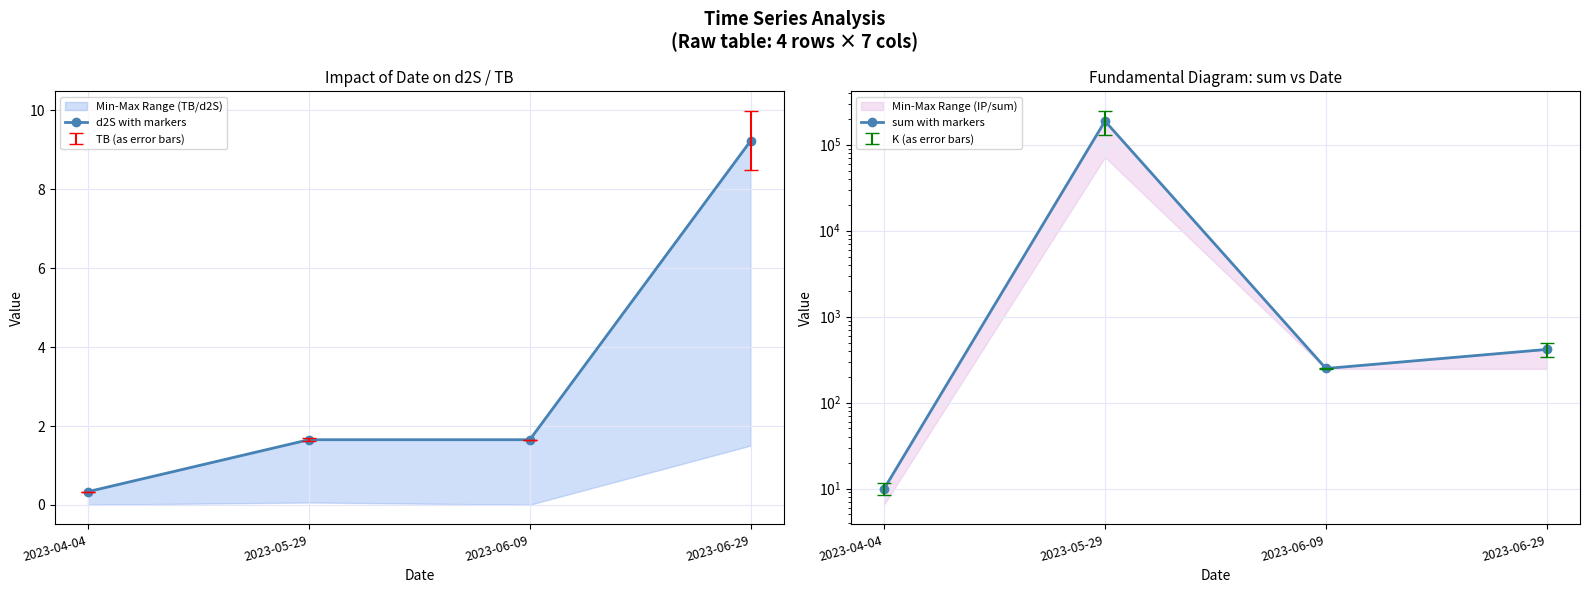

At which category does sum with markers reach its first local peak?

2023-05-29